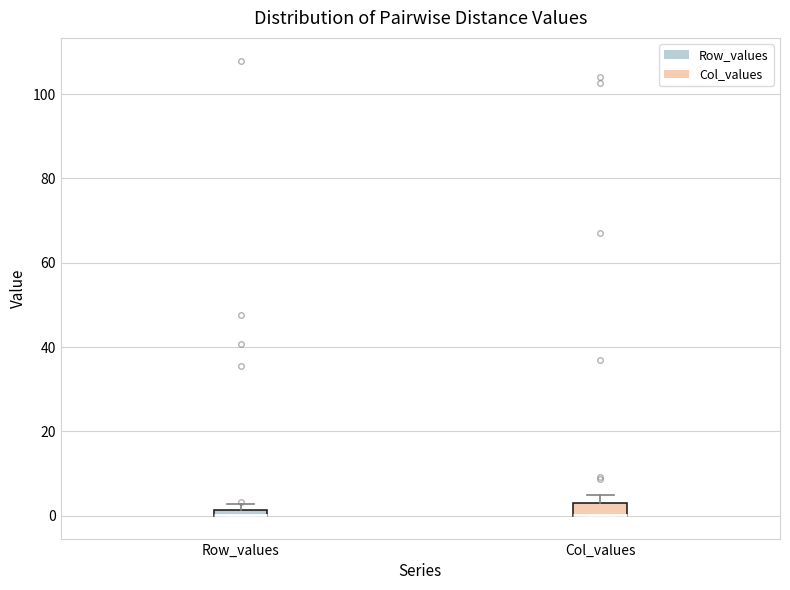

Where is the upper edge of the box for Col_values on the y-axis? The values are not printed on the chart, so give them approximately, as read against the axis.

4